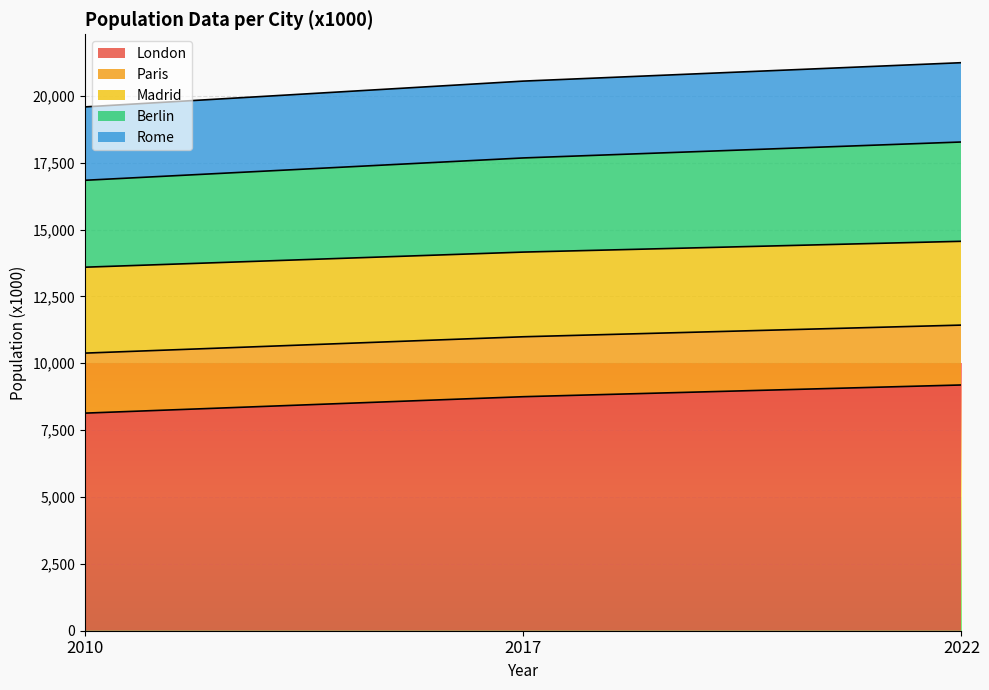

True or false: London has a value of 8750.0 at 2017.

True